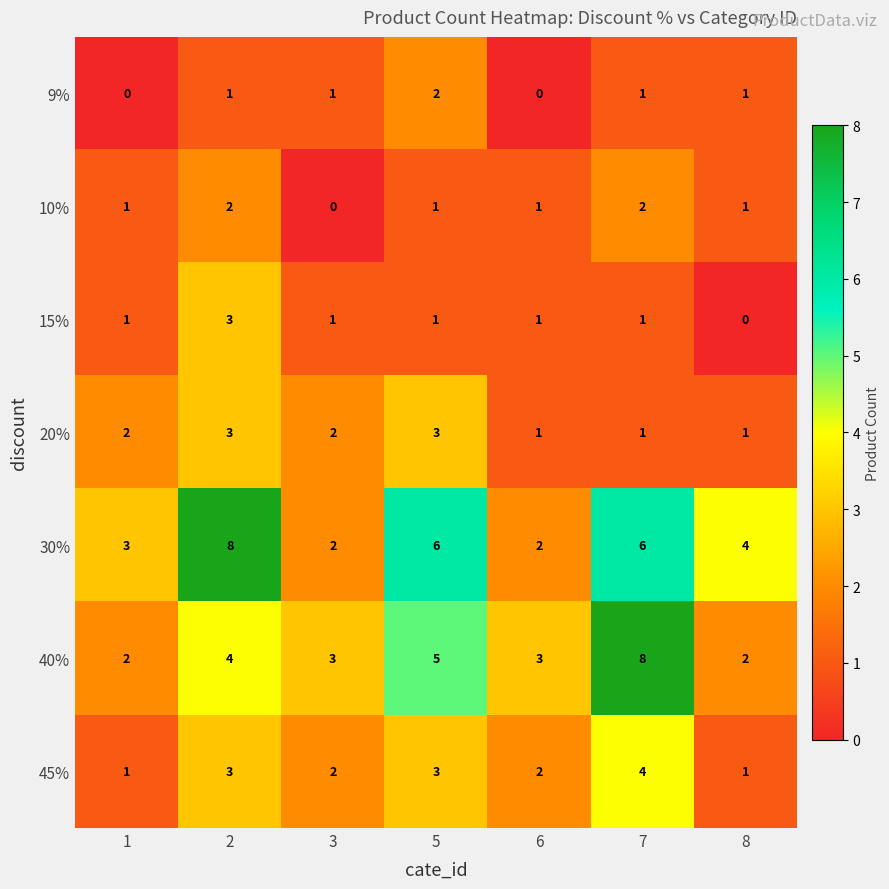

At which label does 45% reach its peak?

7